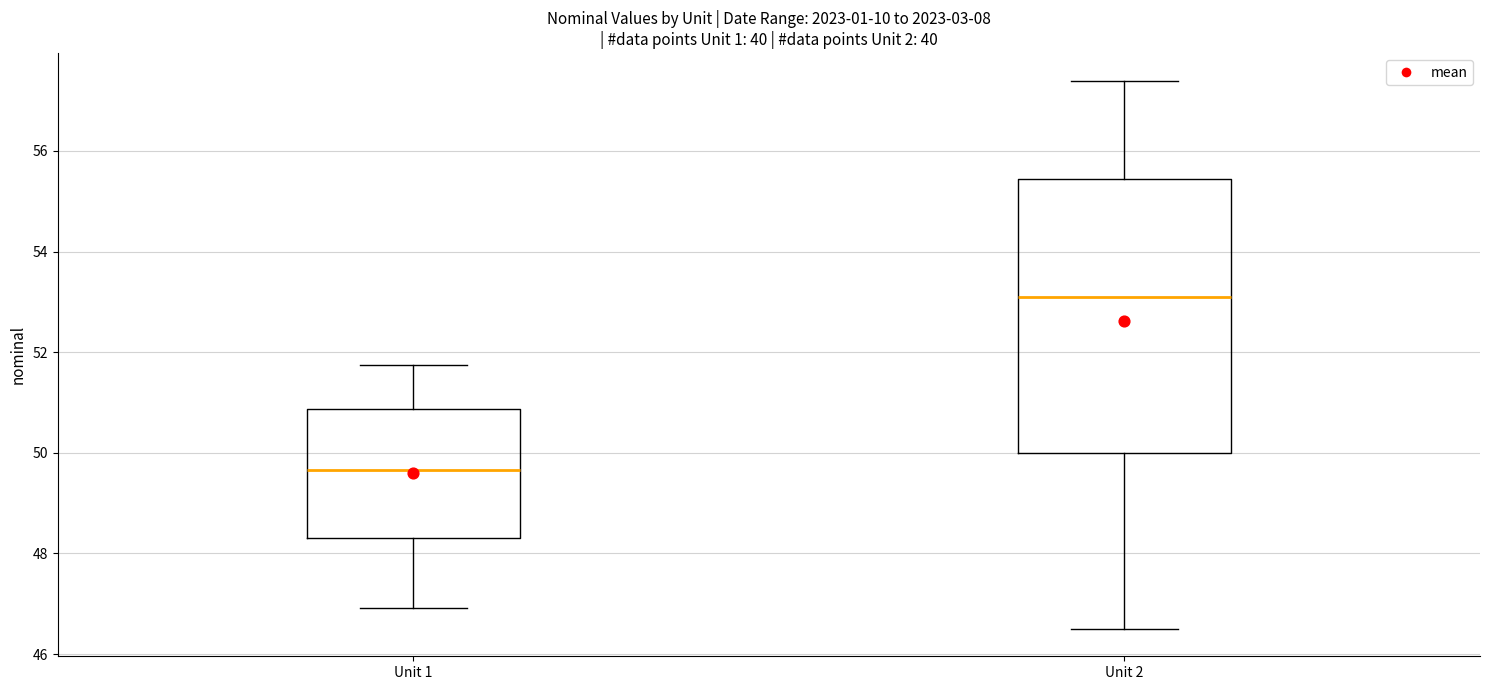

Reading left to right, read every box against the y-axis: the position of its median line, the range the box covers, and the ends of its whiskers. The values are not printed on the chart, so give them approximately, as read against the axis.

Unit 1: median 49.6, box 48.4 to 50.8, whiskers 47.0 to 51.8
Unit 2: median 53.2, box 50.0 to 55.4, whiskers 46.6 to 57.4